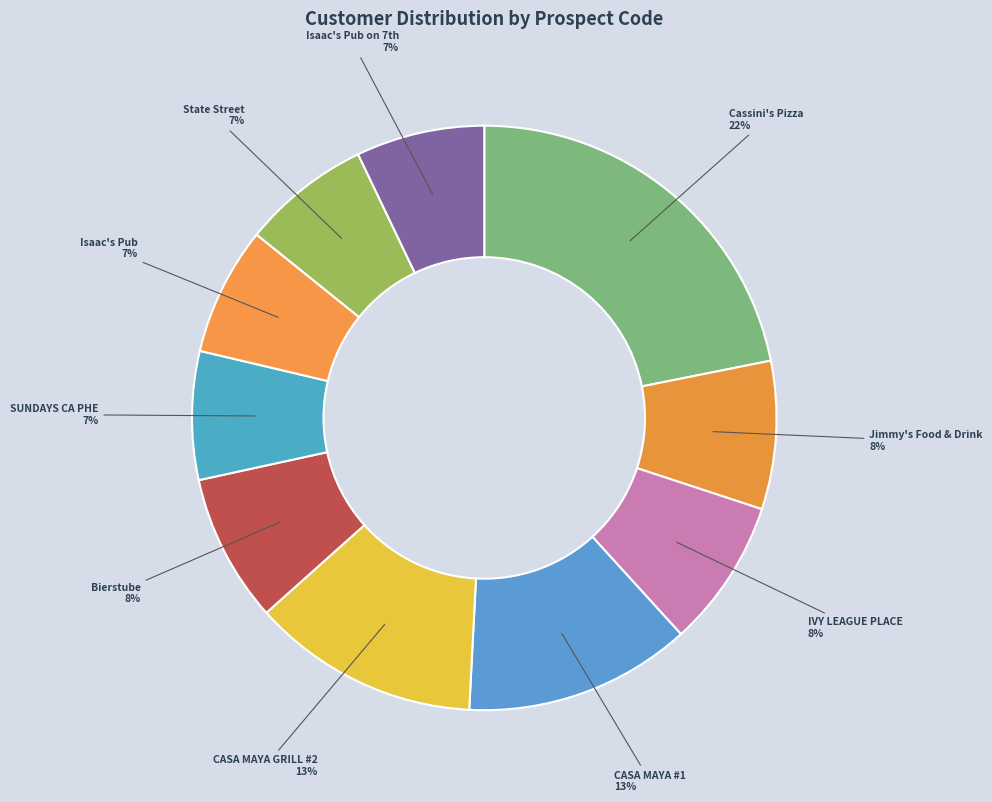

What is the smallest slice in the pie chart?

SUNDAYS CA PHE